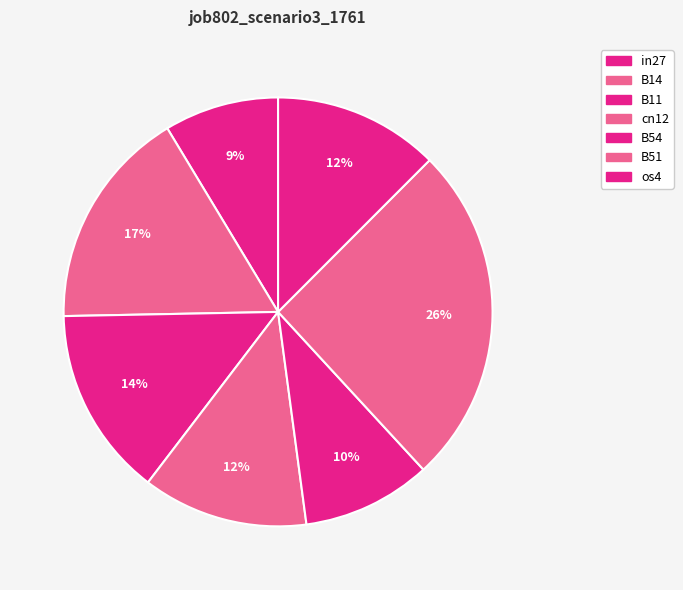

What is the change in value from B14 to B54?

-0.1